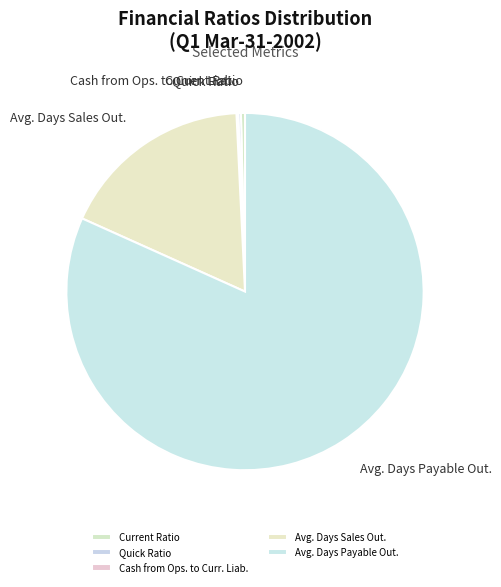

Is it true that Avg. Days Payable Out. is 82% of the pie?

True